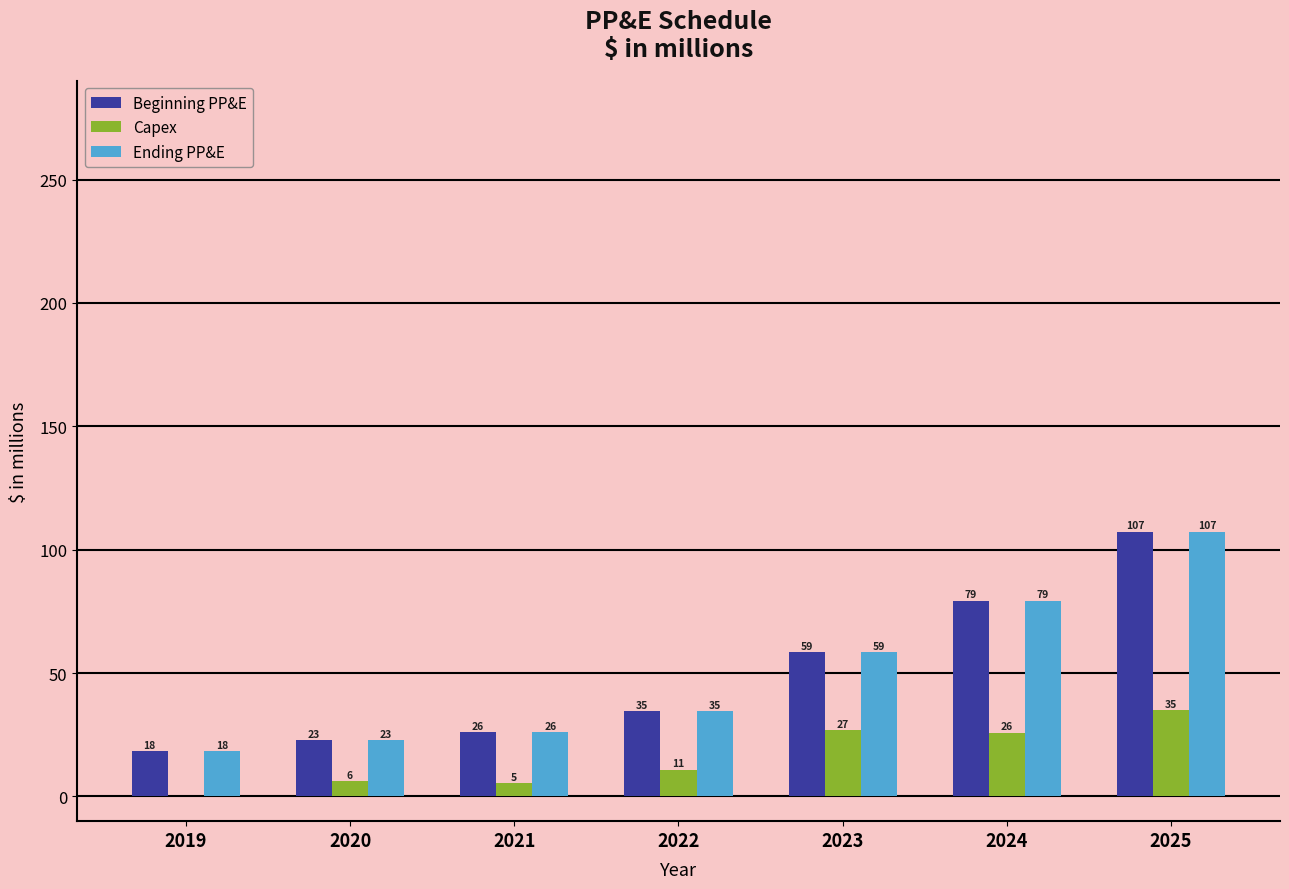

How many groups of bars are there?

7